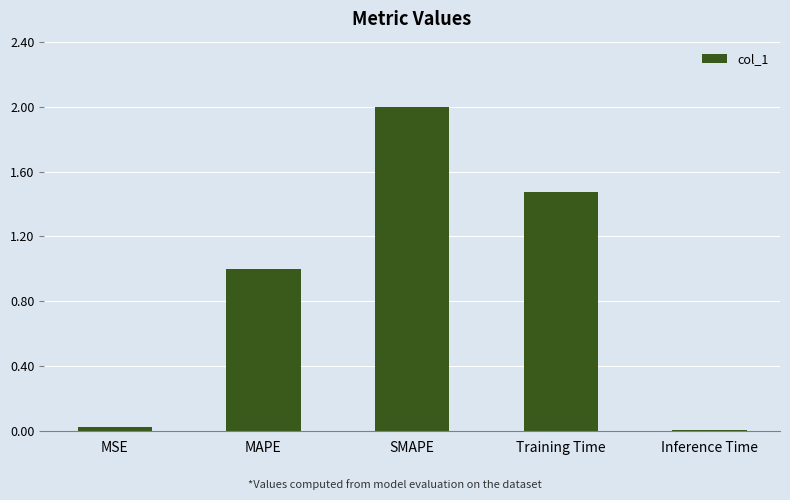

At which category does the chart reach its peak across all series?

SMAPE